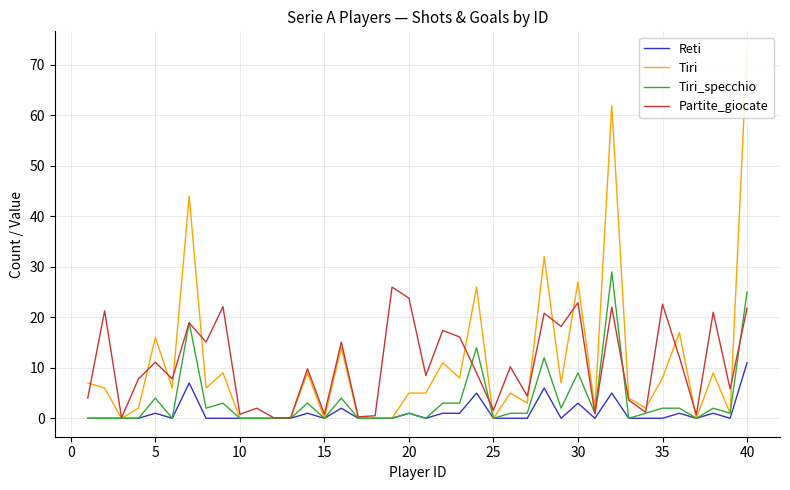

At how many categories does at least one series exceed 62?

1